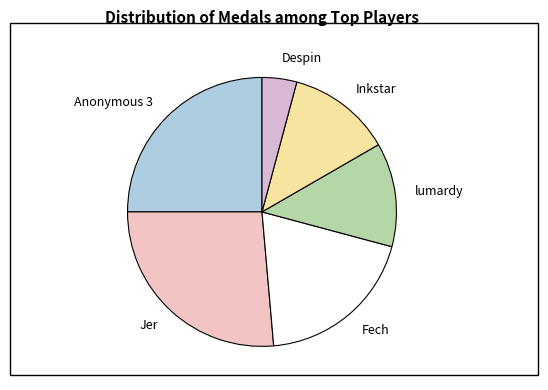

Combined, do Inkstar and Despin account for over 50%?

No